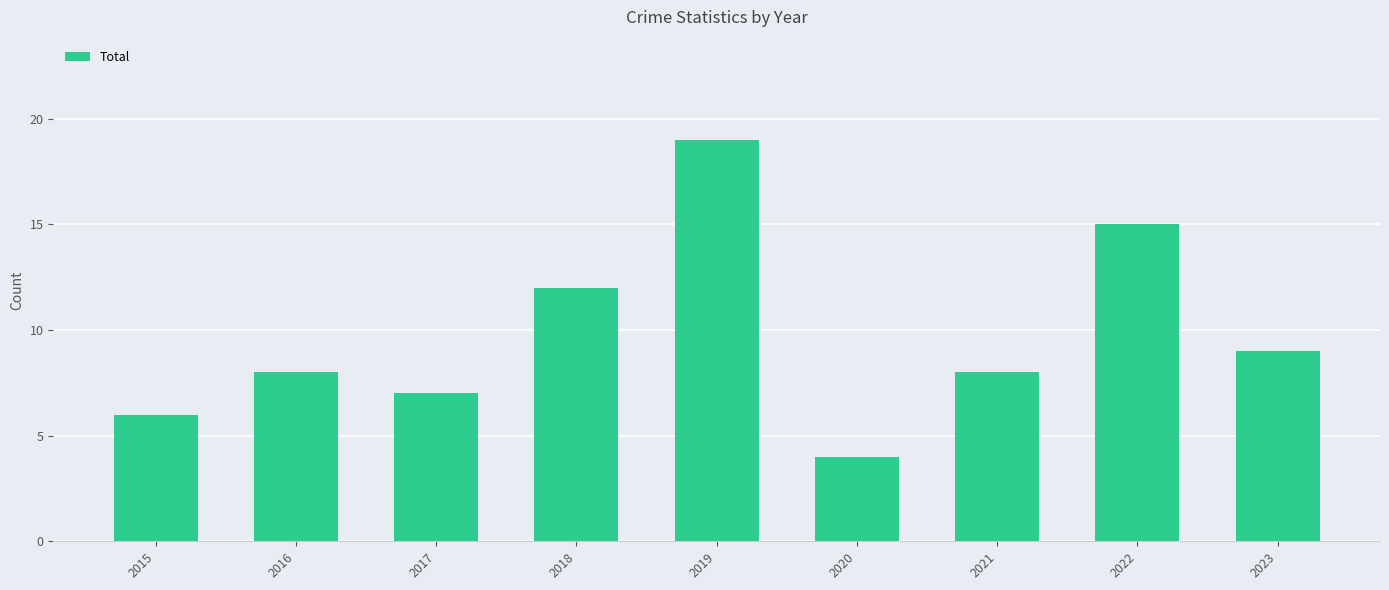

Where is the data nearest to the value 11?

2018